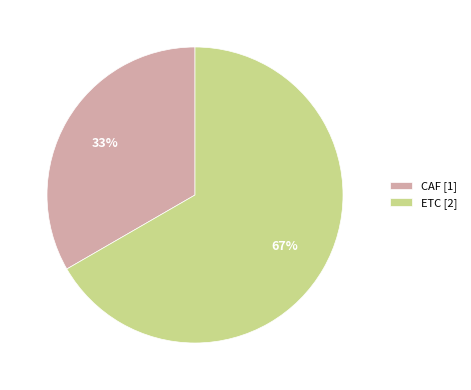

Rank the categories by value from lowest to highest.

CAF, ETC